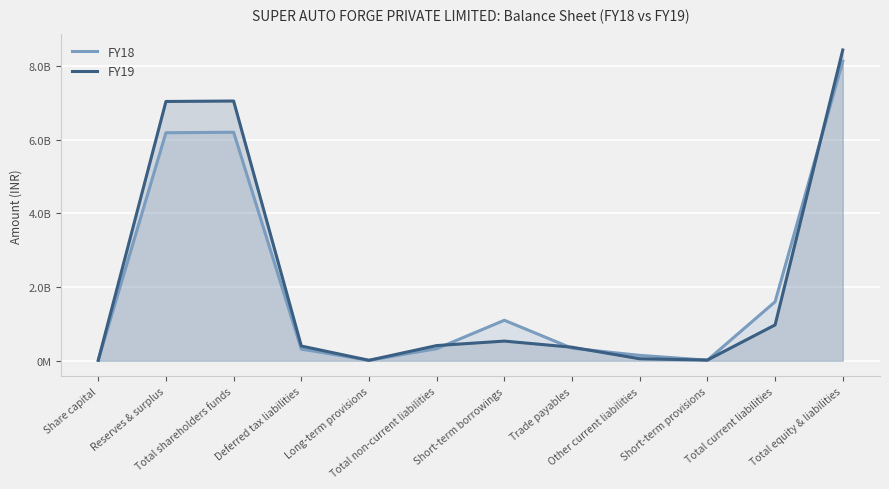

How many lines are shown in the chart?

2